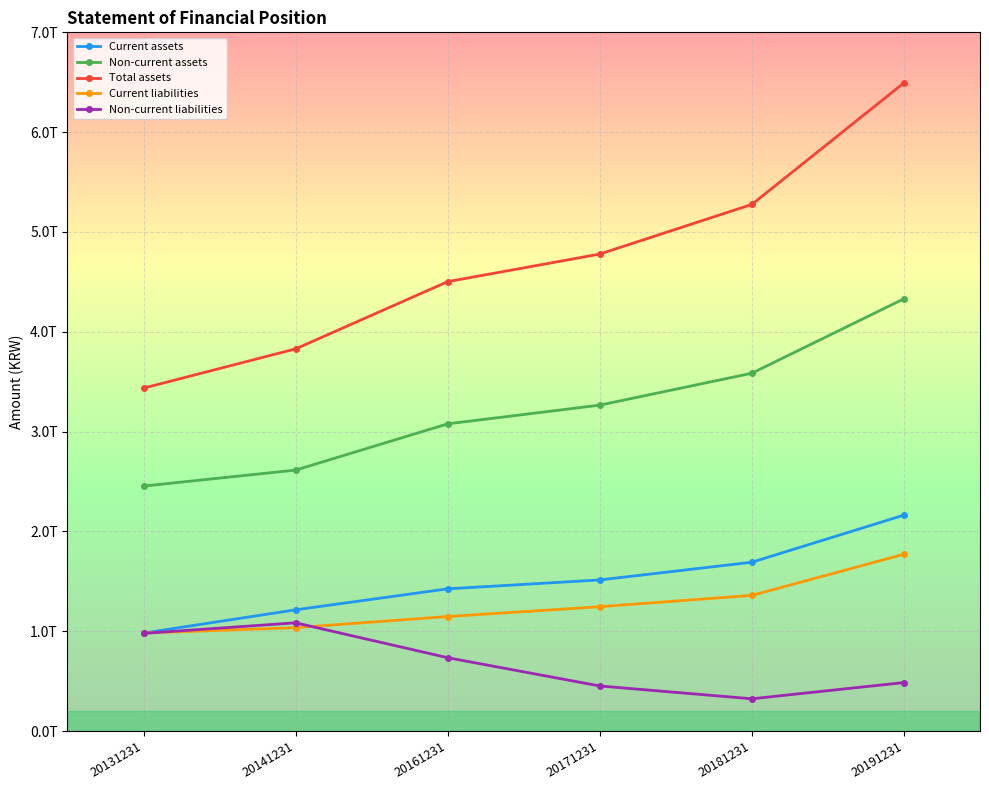

Is this an area chart (filled region under the line)?

No